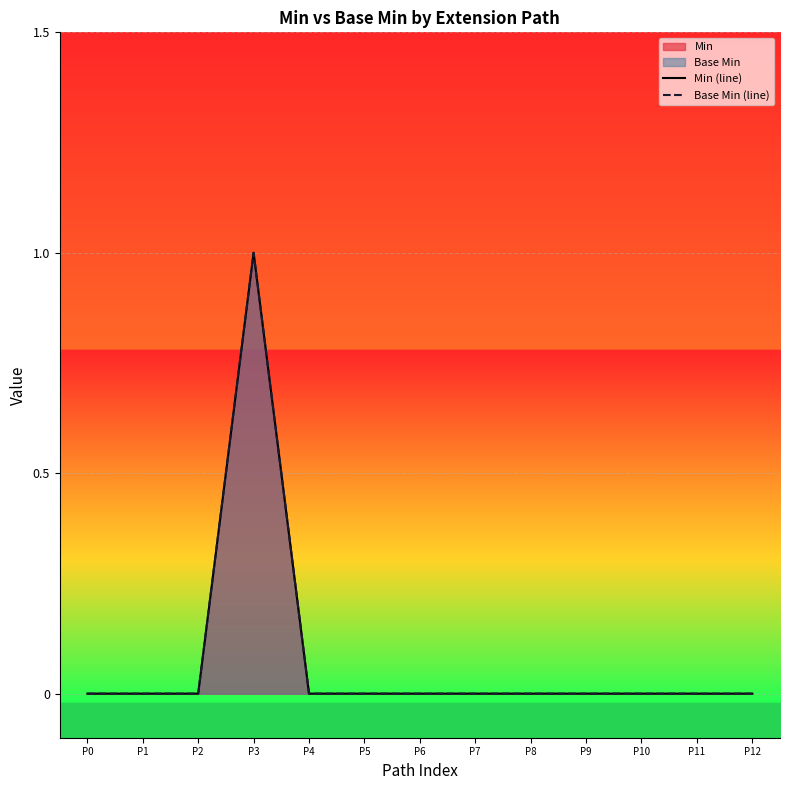

True or false: Min (line) and Base Min (line) intersect in this chart.

False